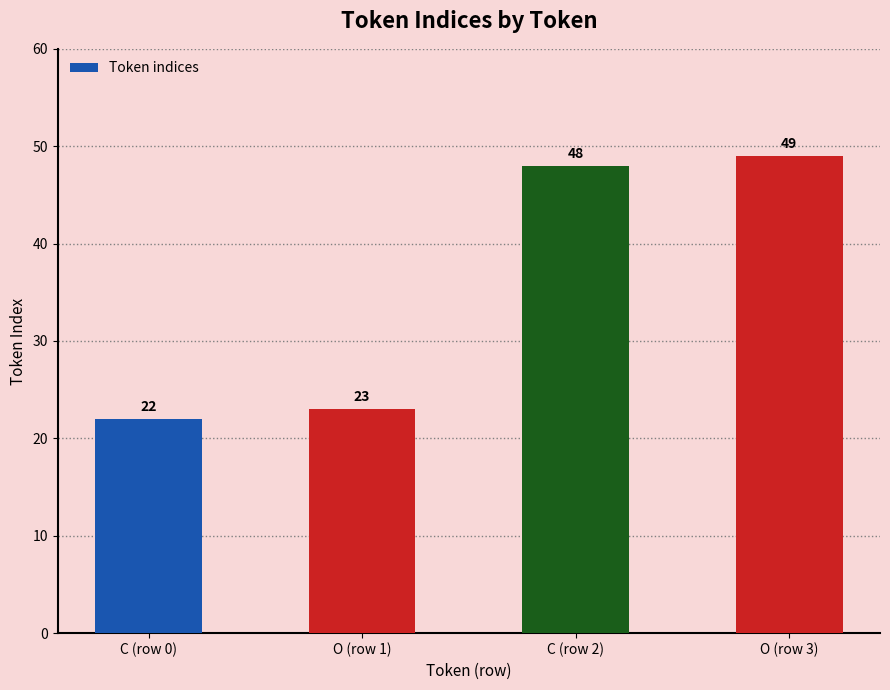

What is the sum of the values at O (row 3) and C (row 2)?

97